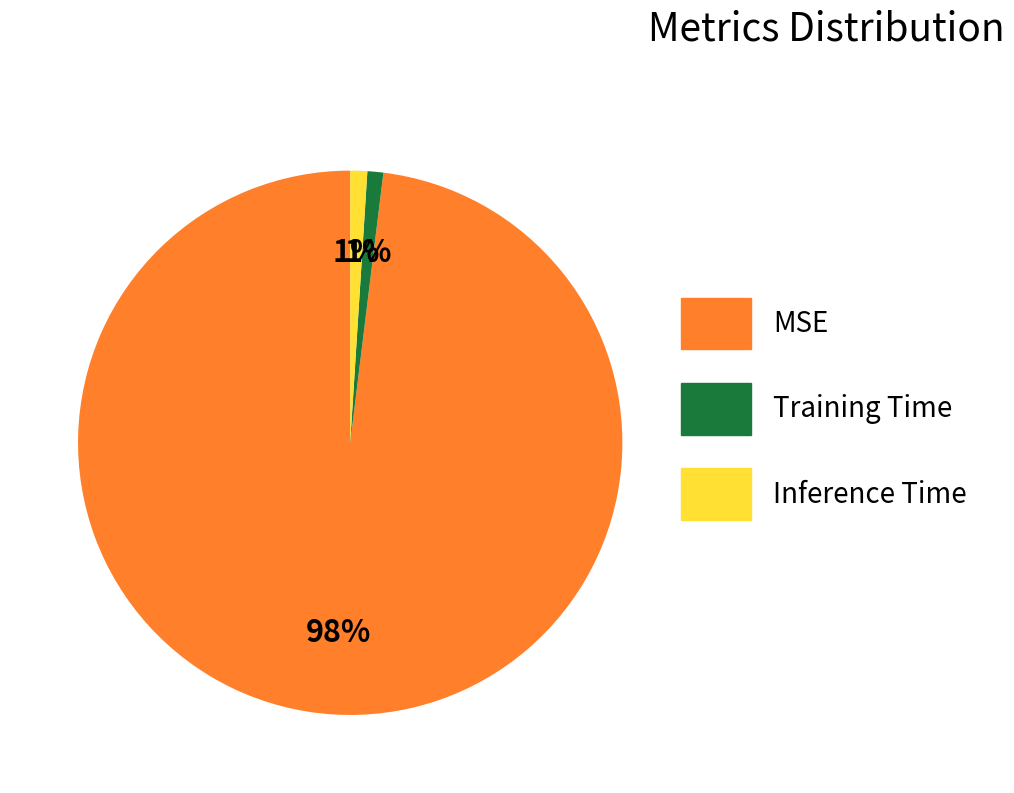

Combined, do Inference Time and Training Time account for over 50%?

No